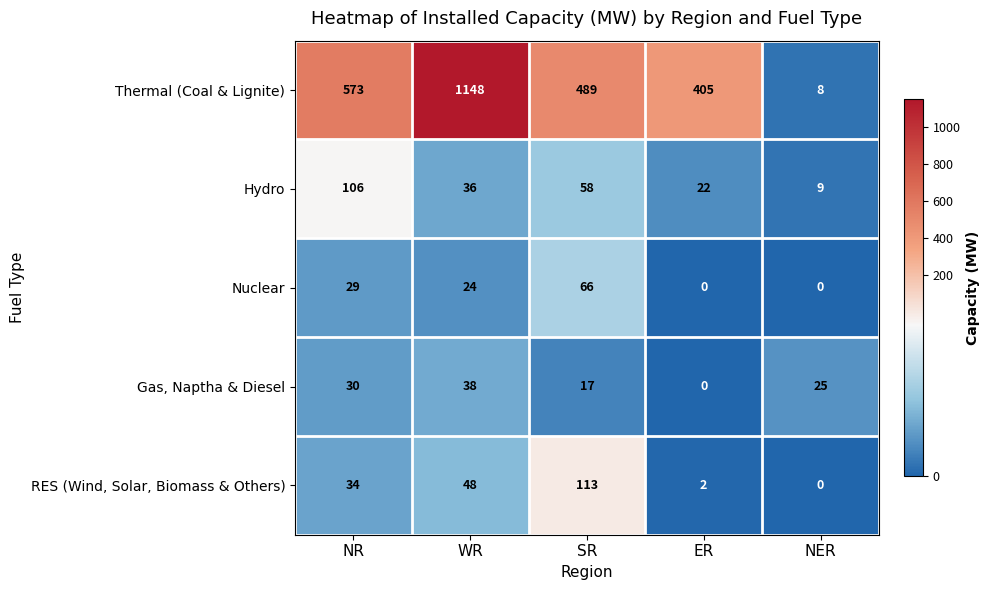

What is the difference between the second highest and second lowest values in the Gas, Naptha & Diesel series?

13